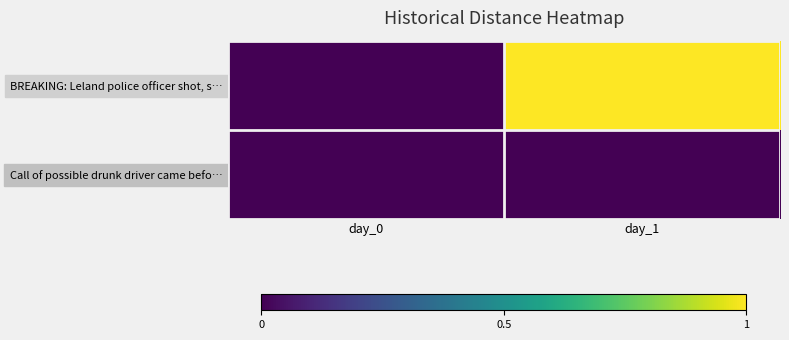

List the series in order of their peak value, lowest first.

Call of possible drunk driver came befo…, BREAKING: Leland police officer shot, s…